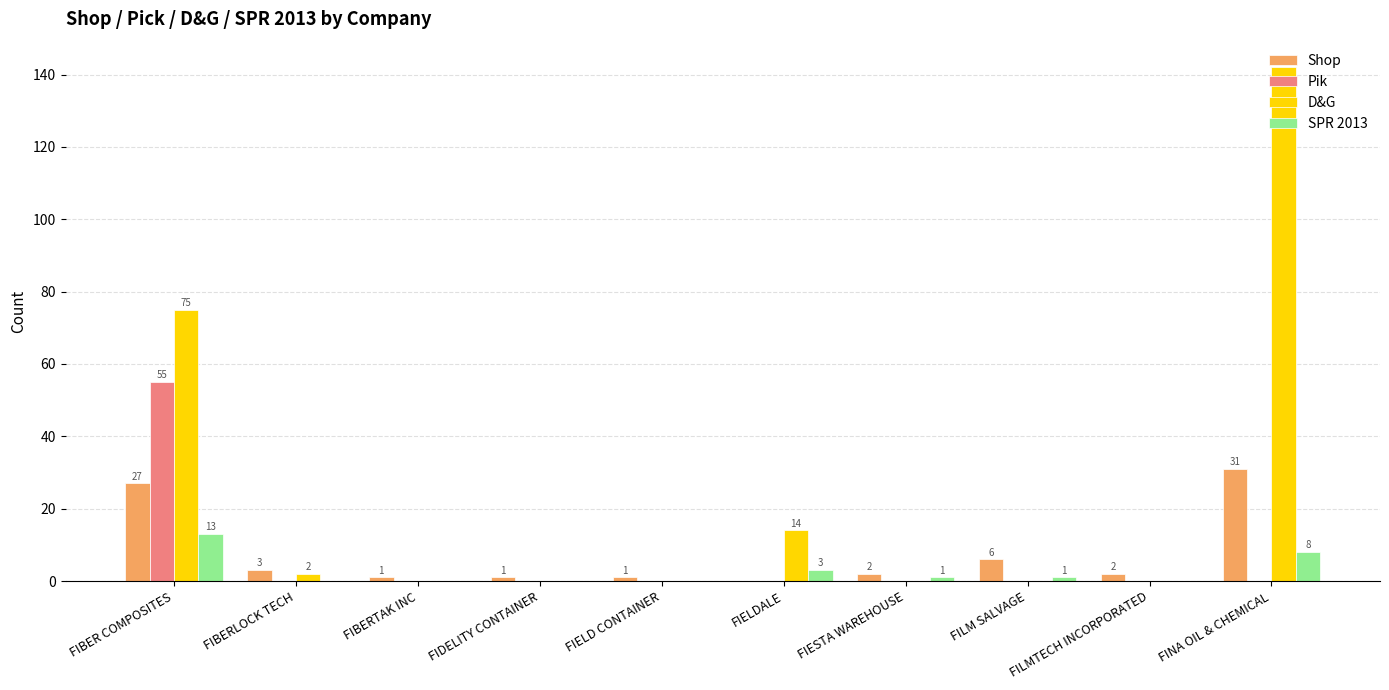

Which series has the largest range (max minus min)?

D&G